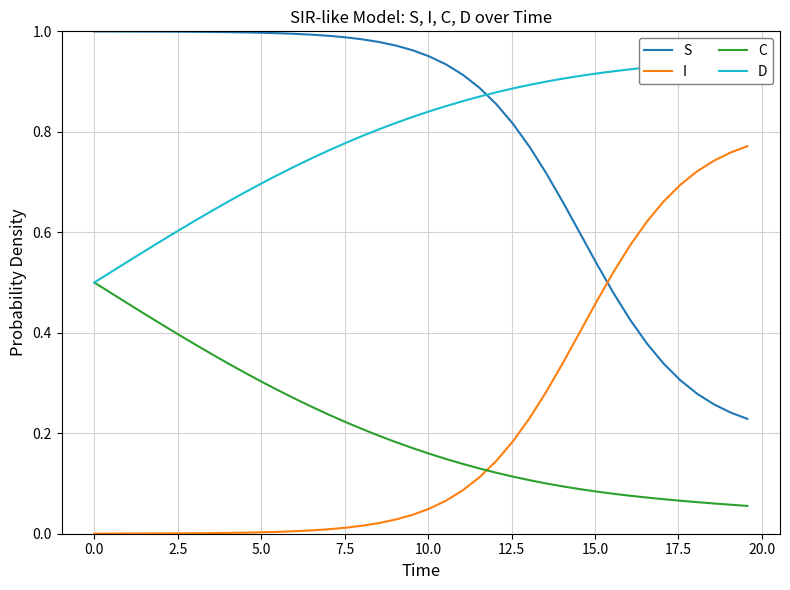

How many times do I and S cross each other?

1